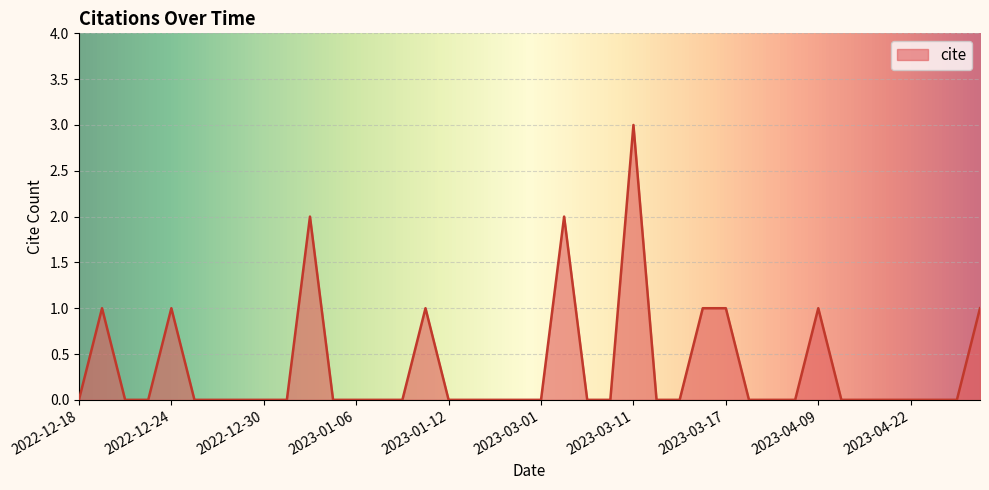

What is the difference between the maximum and minimum values?

3